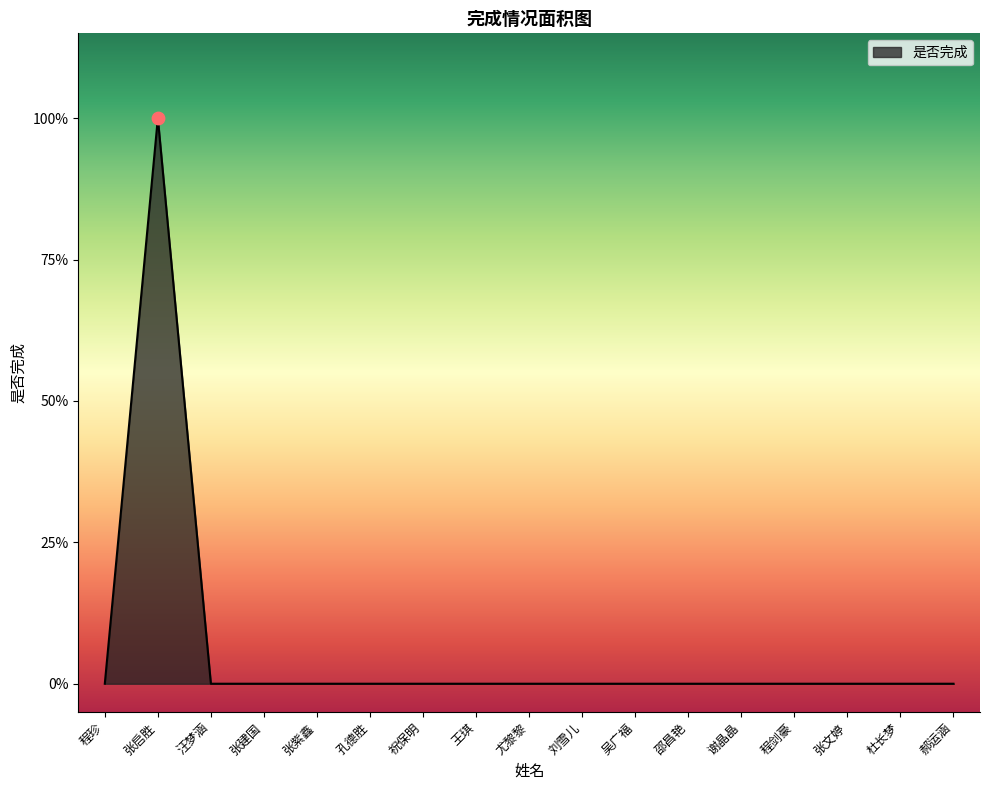

Is this an area chart (filled region under the line)?

Yes